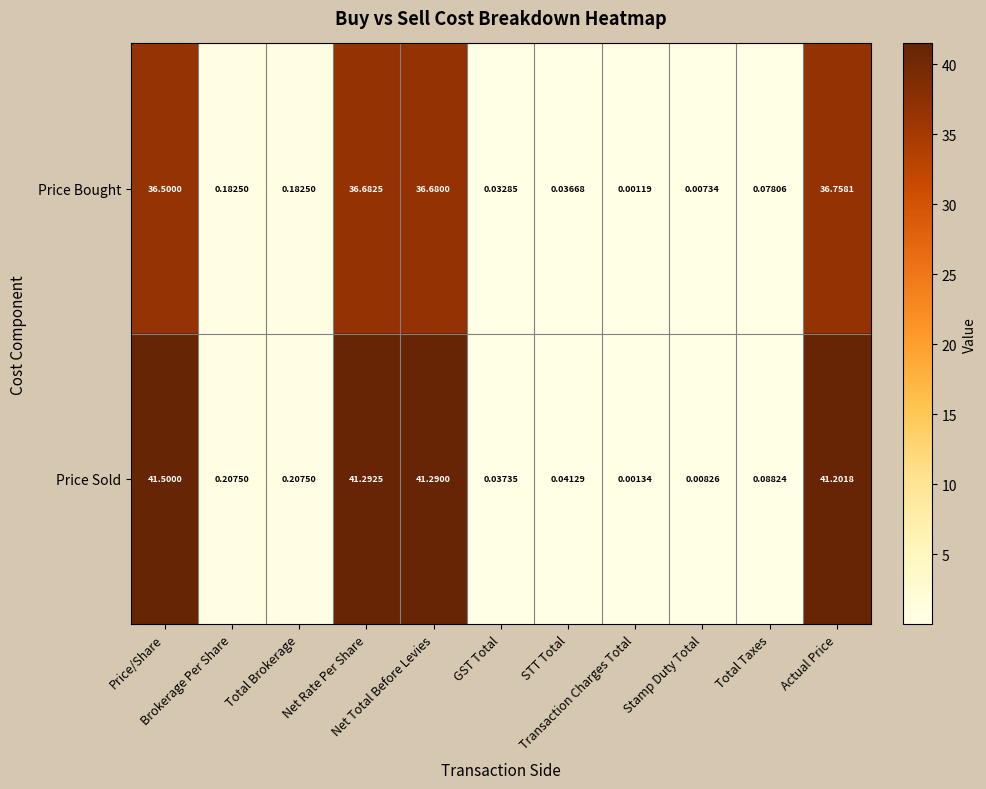

Which series has the largest total across all categories?

Price Sold